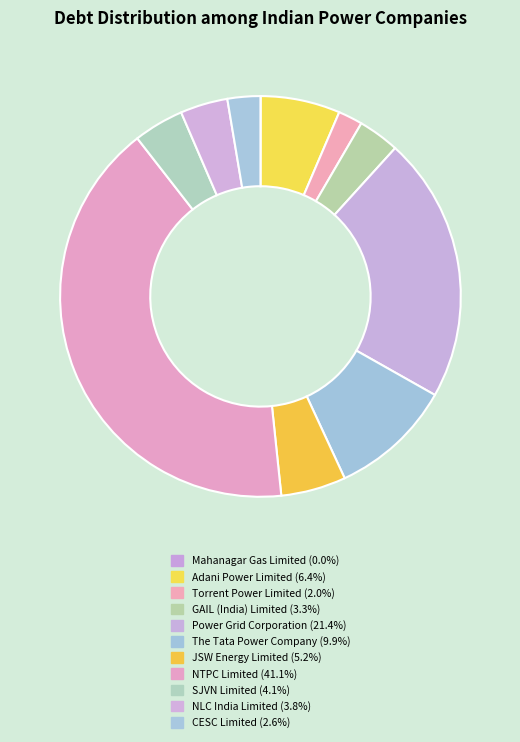

Between CESC Limited and Power Grid Corporation, which is larger?

Power Grid Corporation